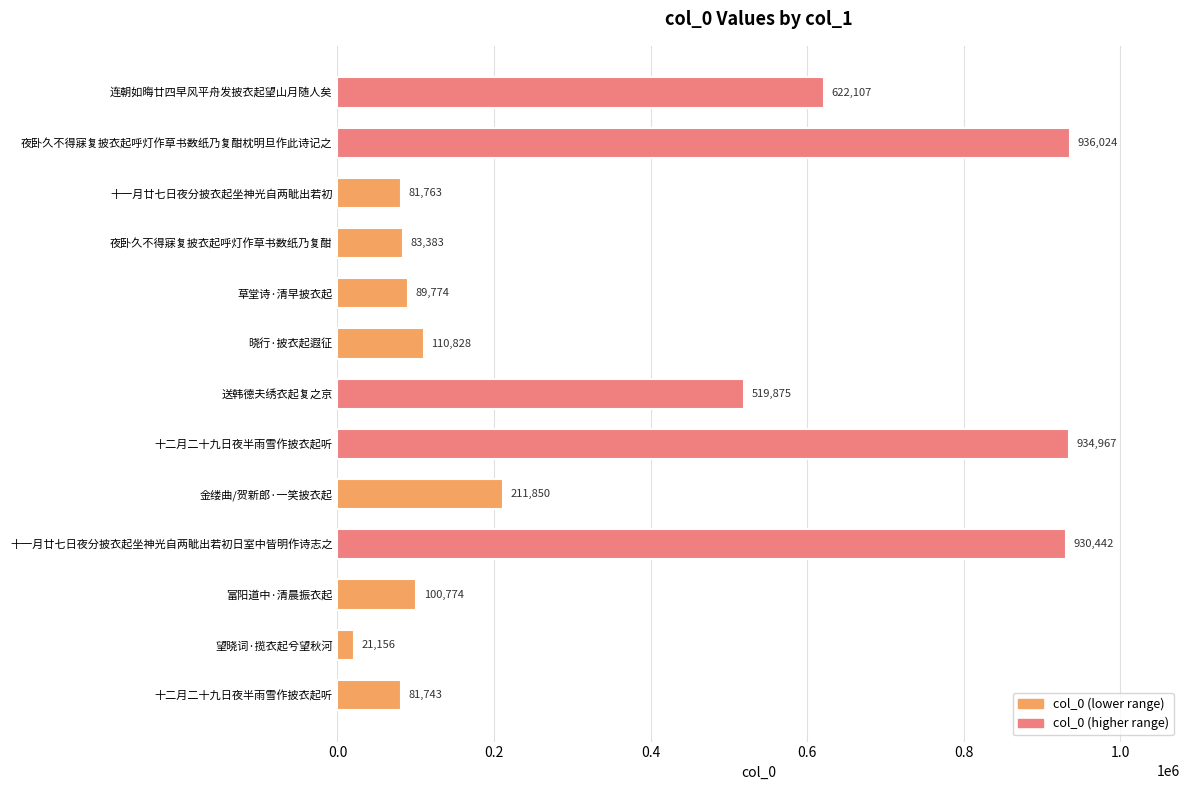

Are the bars grouped side by side (vs. stacked)?

No